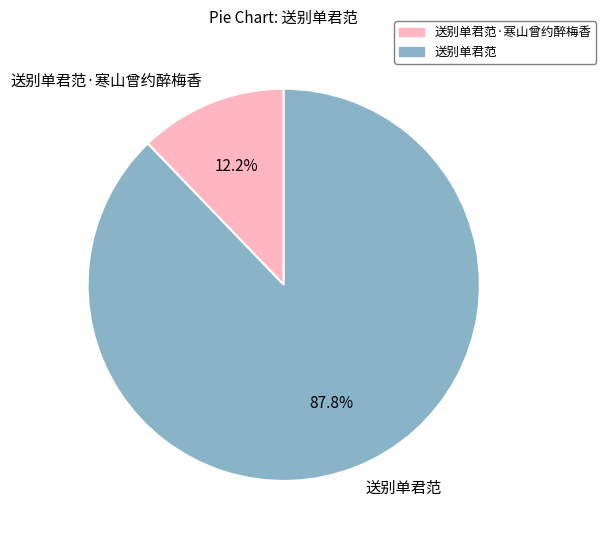

What is the ratio of the value at 送别单君范·寒山曾约醉梅香 to the value at 送别单君范?

0.1